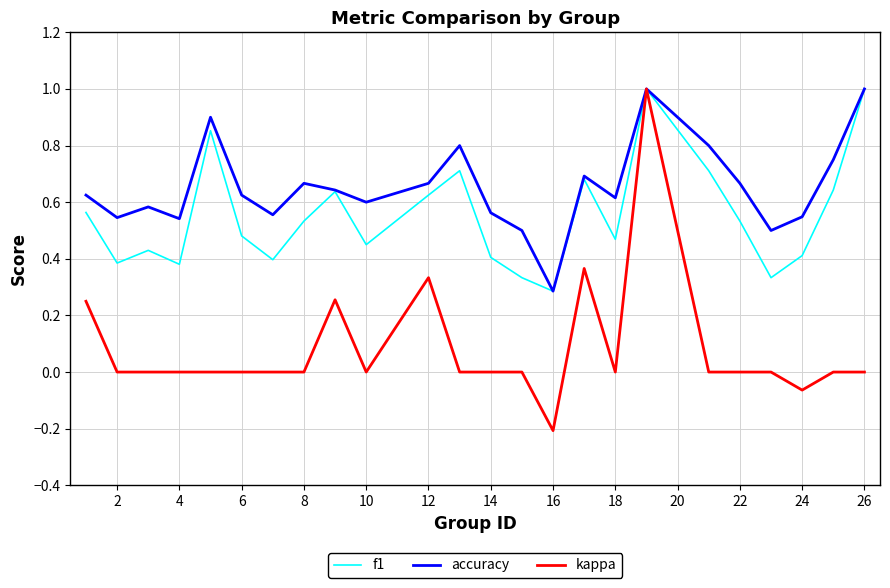

Which series has the largest total across all categories?

accuracy